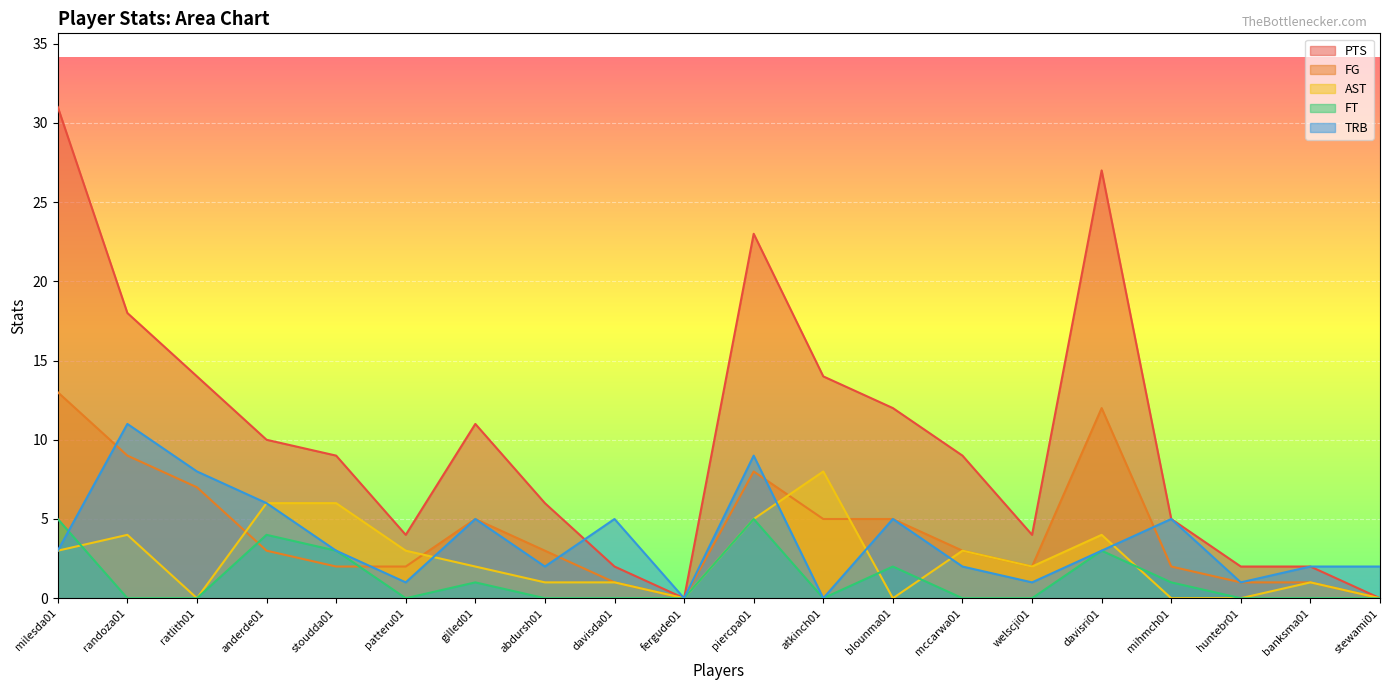

What are all the series names shown in the legend?

PTS, FG, AST, FT, TRB